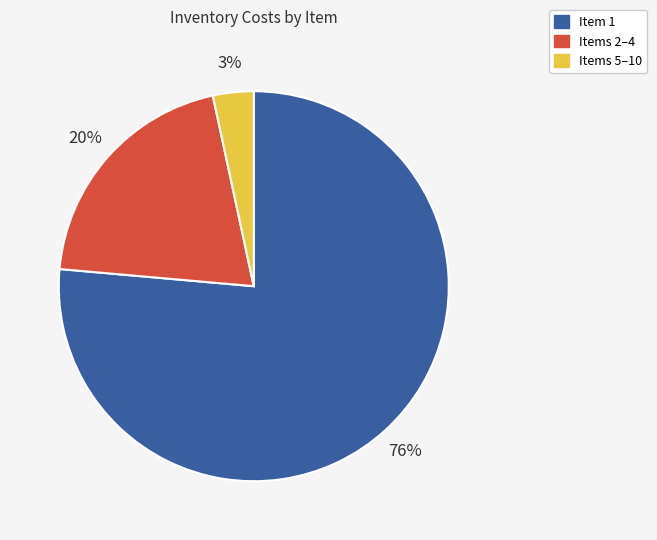

How many slices are in this pie chart?

3